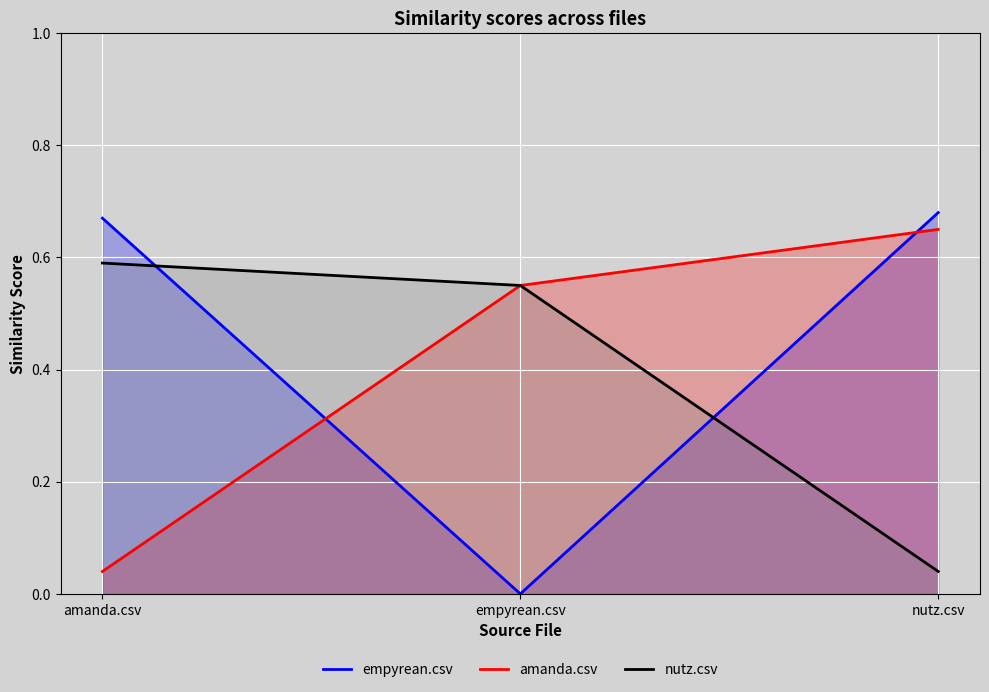

What is the value of the amanda.csv point at the 3rd from the left?

0.7